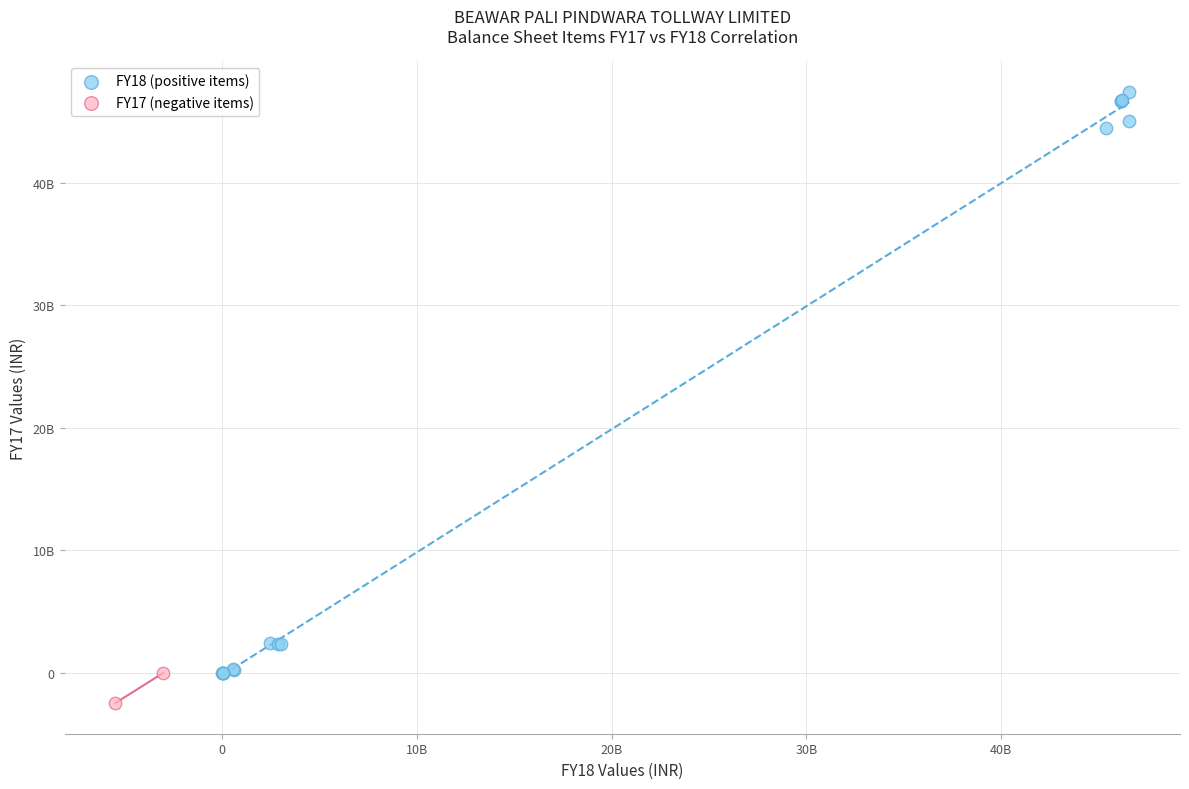

Which series contains the highest Y value?

FY18 (positive items)